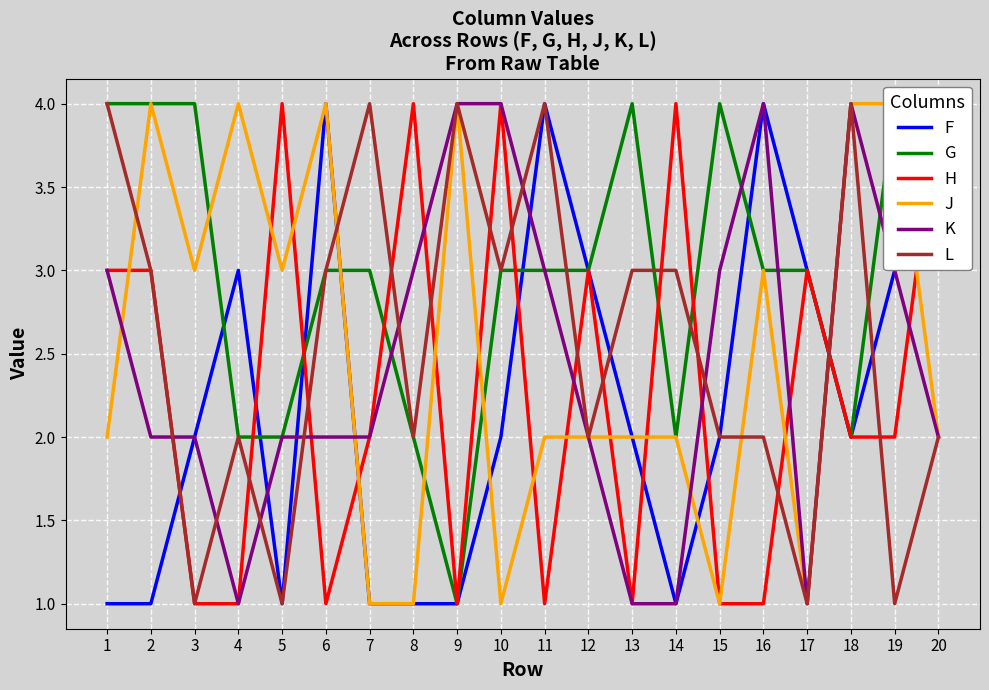

Is it true that G equals 4 at 19?

True